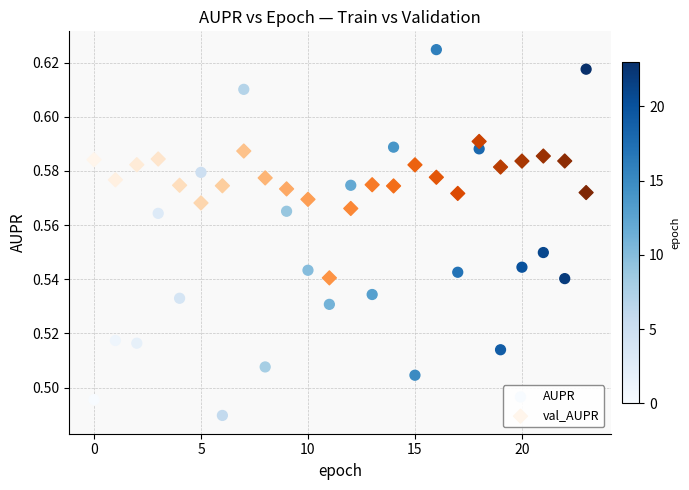

Which series reaches the minimum Y coordinate?

AUPR